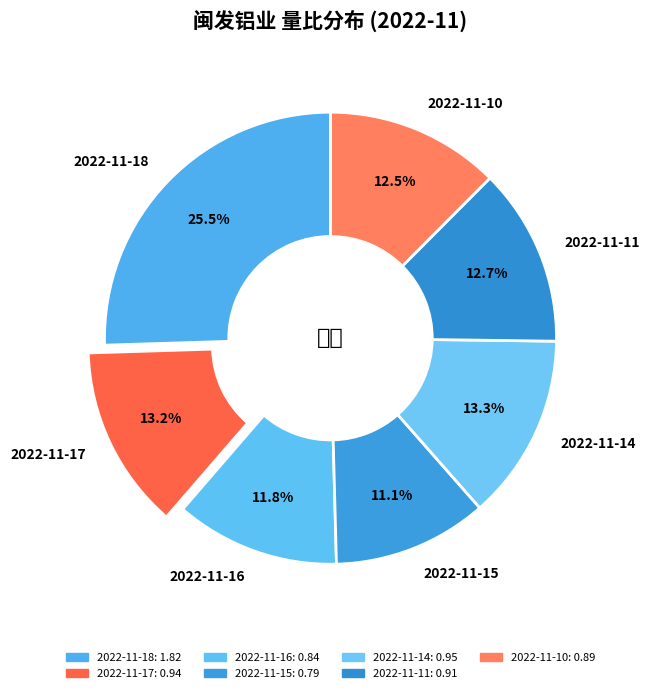

True or false: 2022-11-17 accounts for 13% of the total.

True